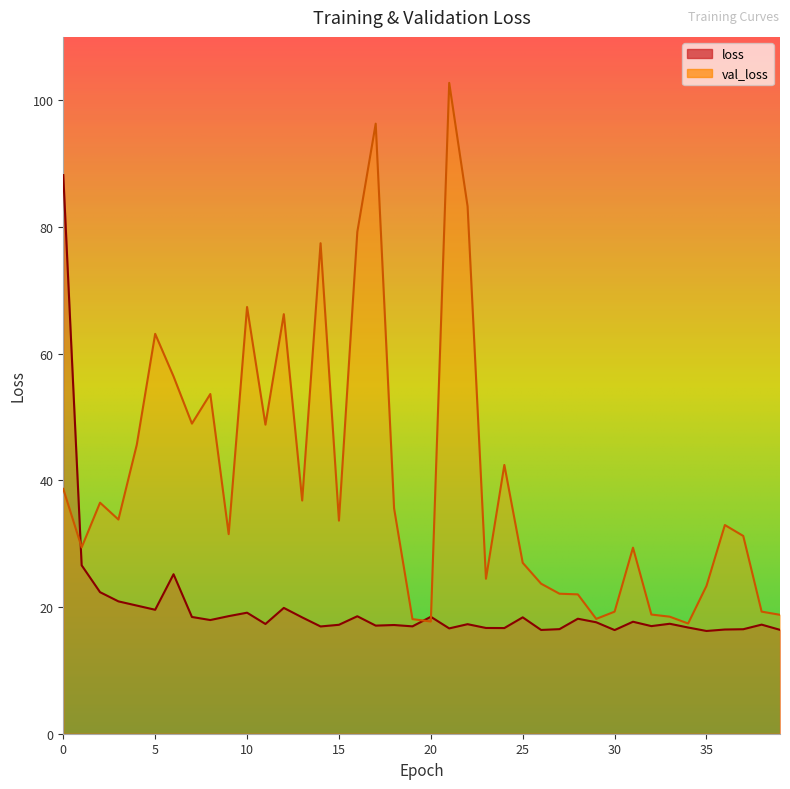

True or false: loss has more than 1 interior local peaks.

True